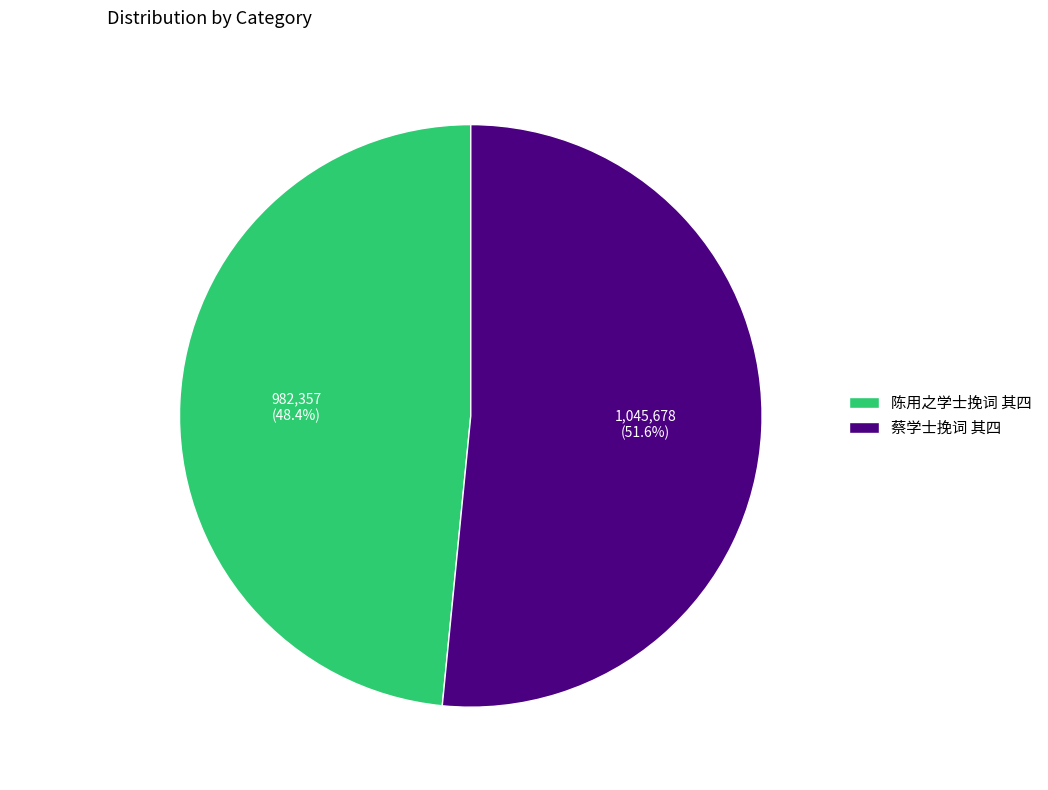

Combined, what portion of the pie is 陈用之学士挽词 其四 and 蔡学士挽词 其四?

100.0%